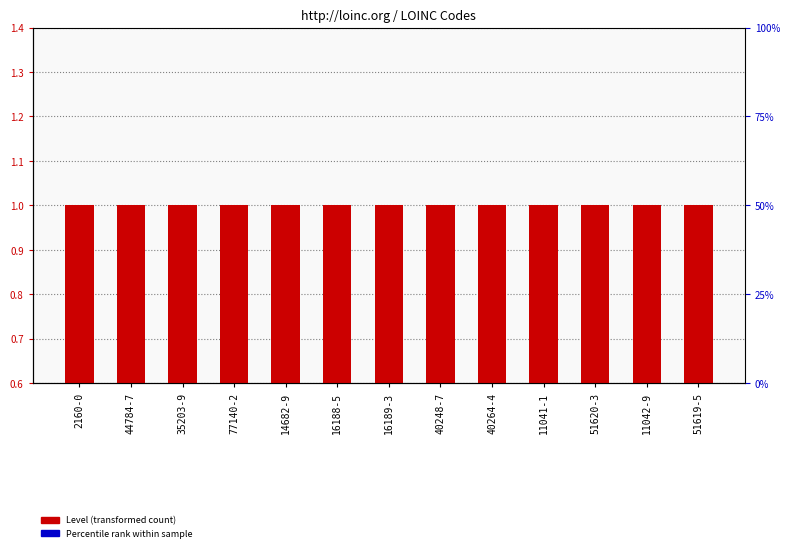

At which label does Level reach its peak?

2160-0